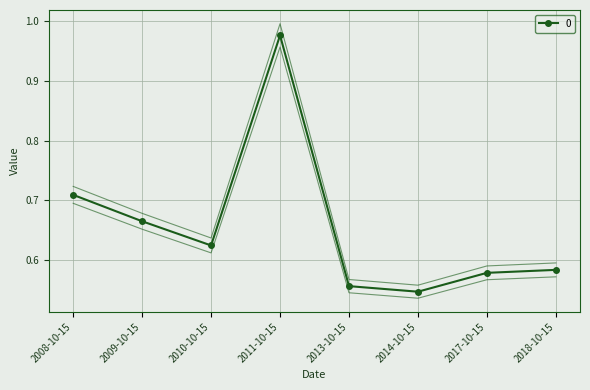

Is it true that the value at 2014-10-15 is 0.5?

True